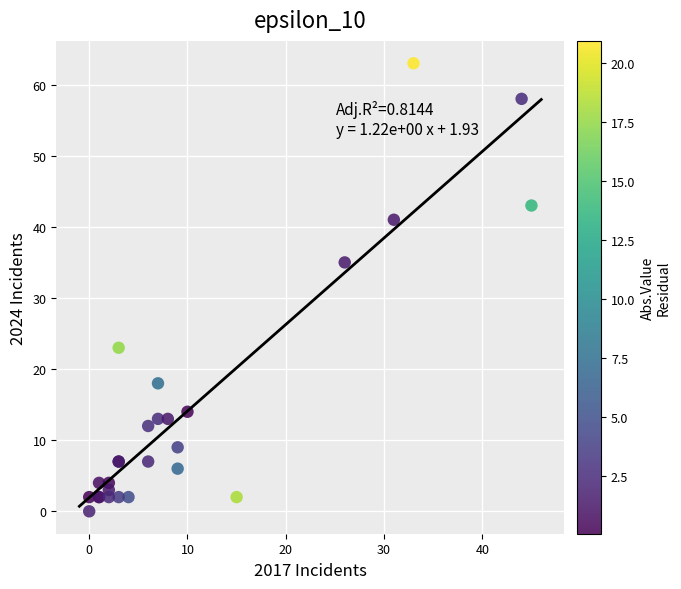

What Y value in the scatter plot is closest to 31?

35